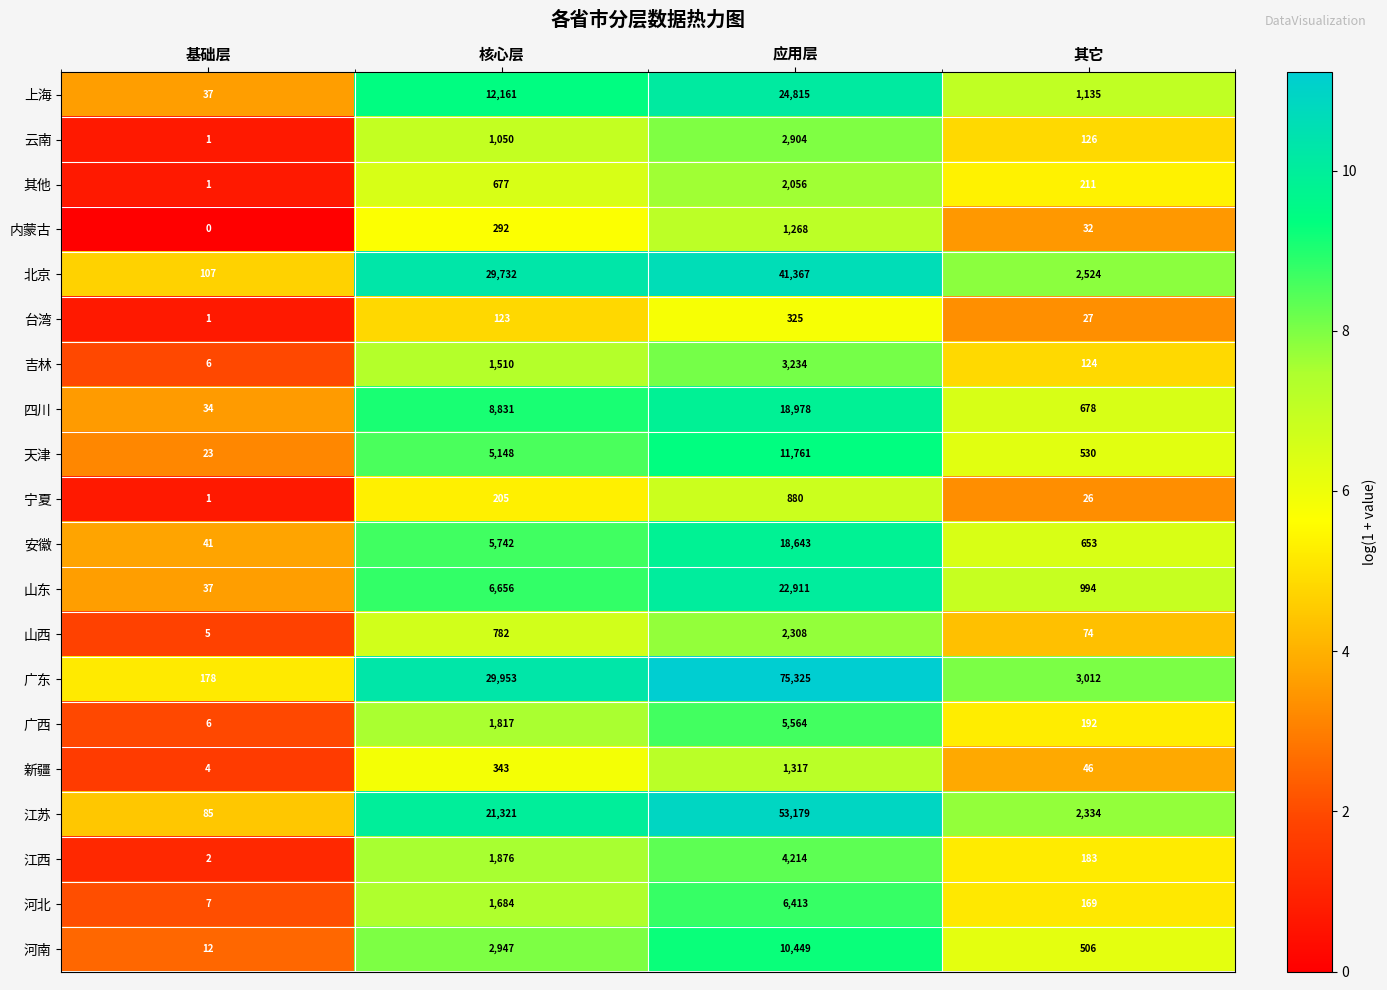

Is it true that 山西 equals 3040 at 应用层?

False